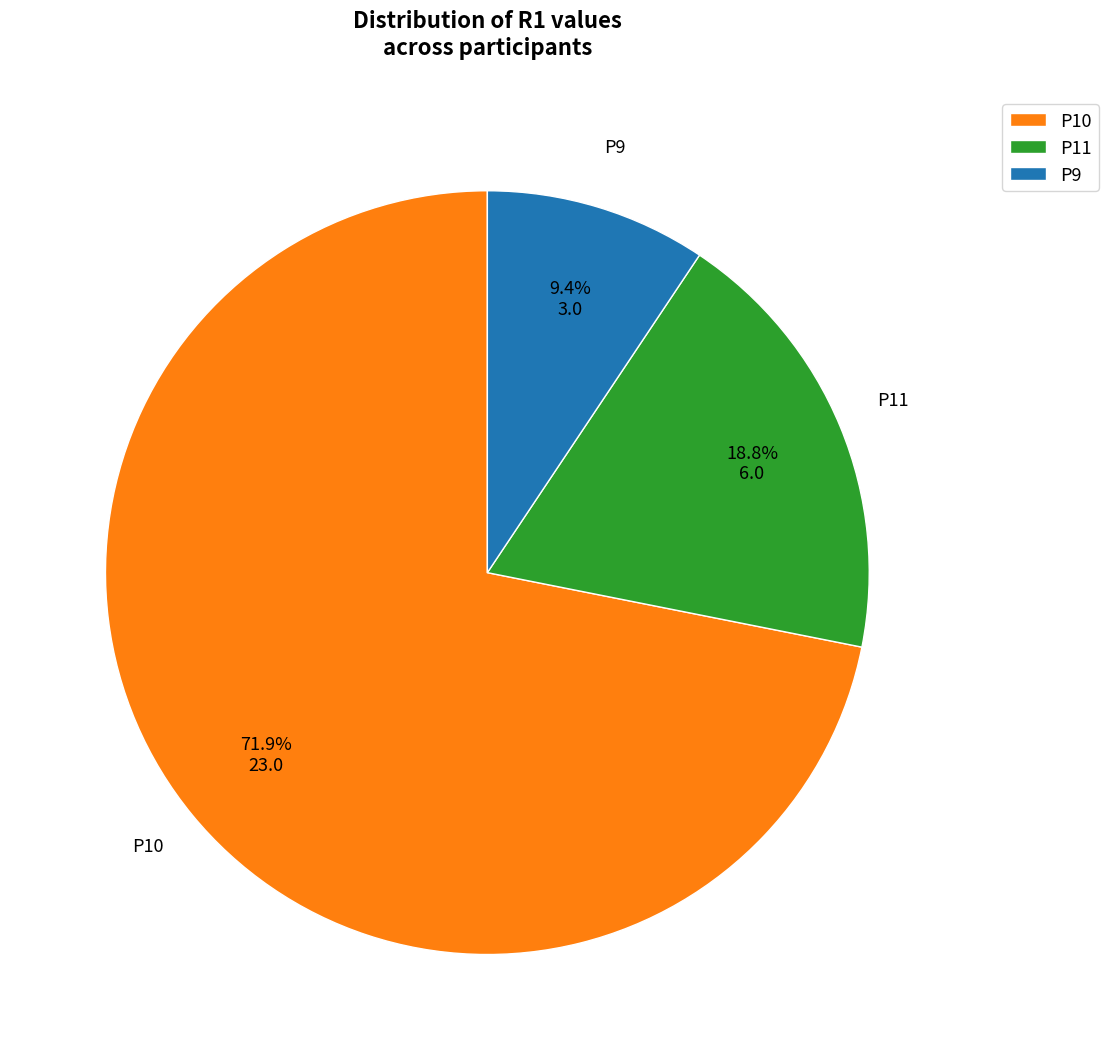

How many segments does this pie chart have?

3